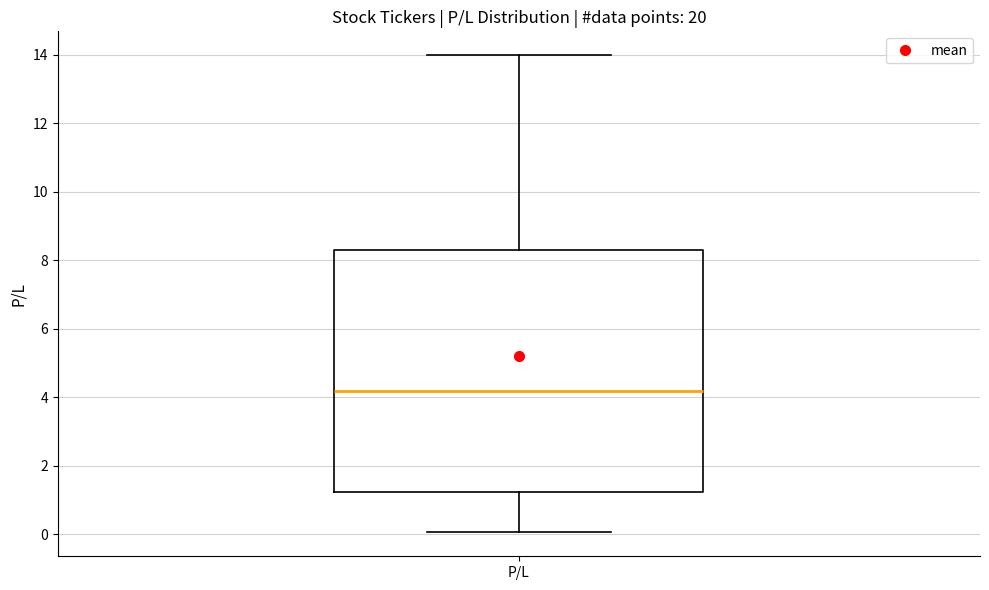

Read this box plot against the y-axis: the position of the median line, the range covered by the box, and the ends of both whiskers. The values are not printed on the chart, so give them approximately, as read against the axis.

median 4.2, box 1.2 to 8.2, whiskers 0.0 to 14.0